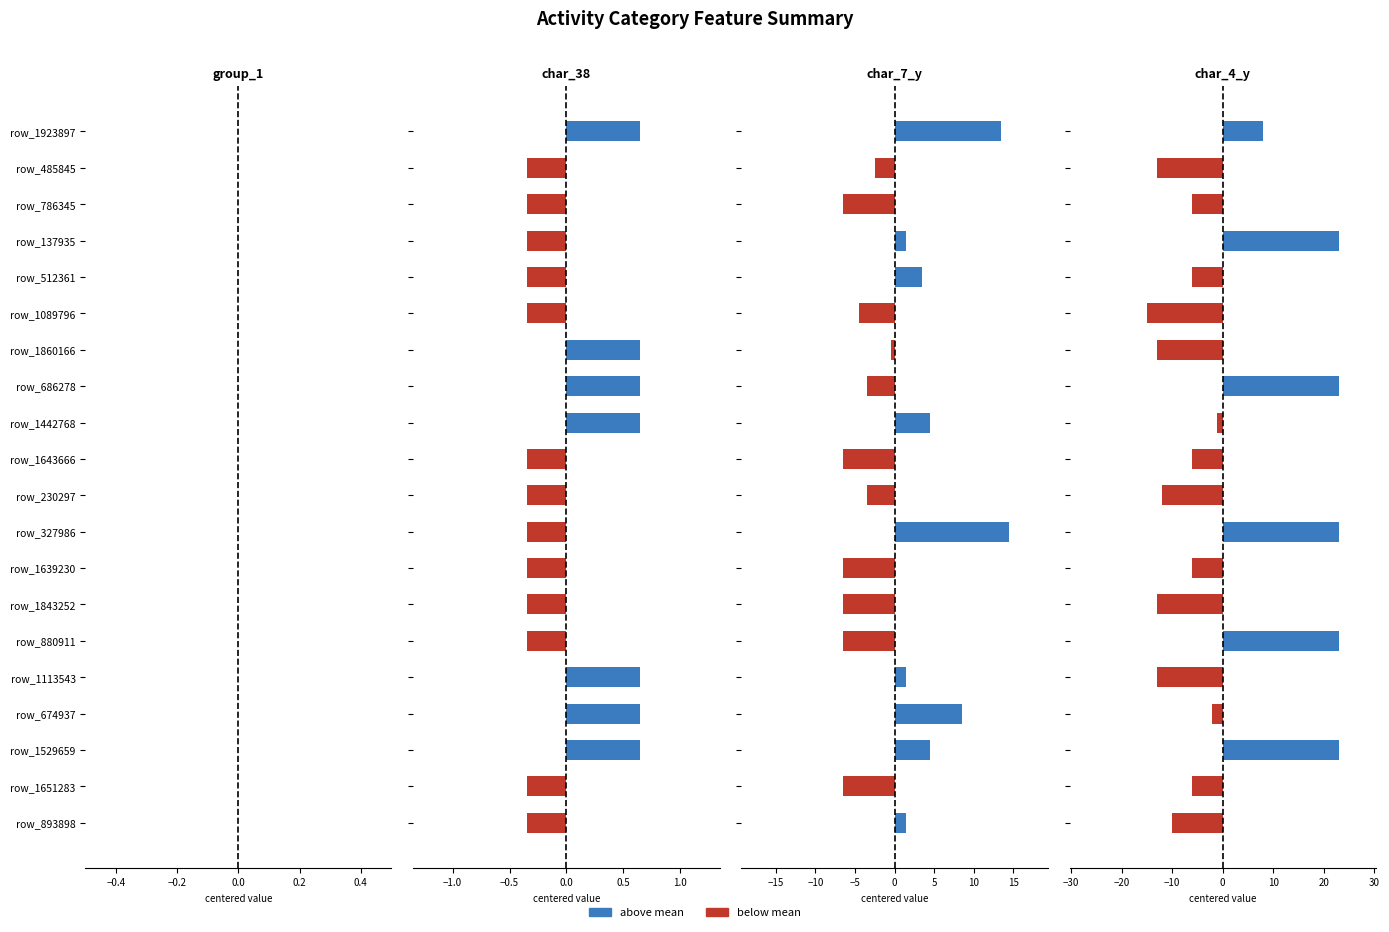

At 0.0, list the series in order from smallest to largest.

char_38, group_1, char_7_y, char_4_y